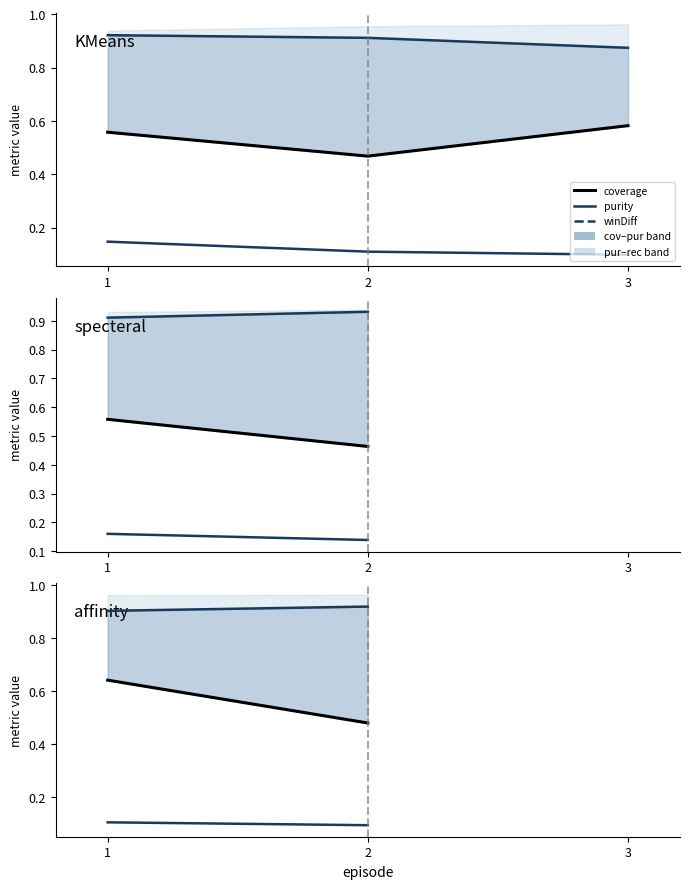

What is the average value of the coverage series?

0.6